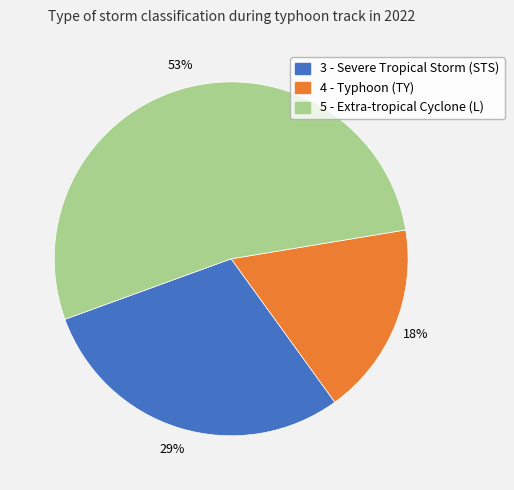

Which slice is the smallest?

4 - Typhoon (TY)